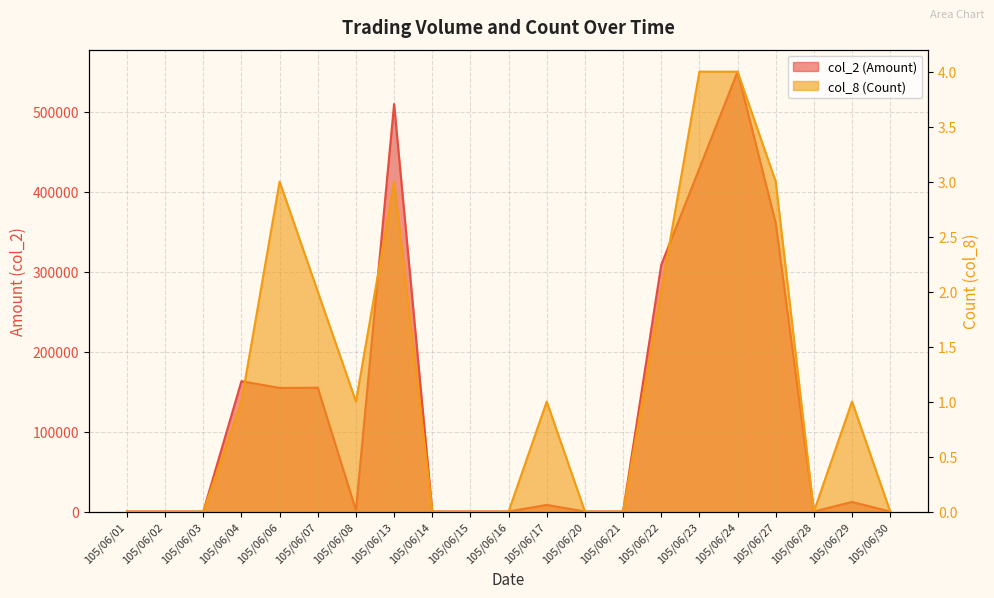

True or false: col_2 (Amount) and col_8 (Count) cross at least once.

False